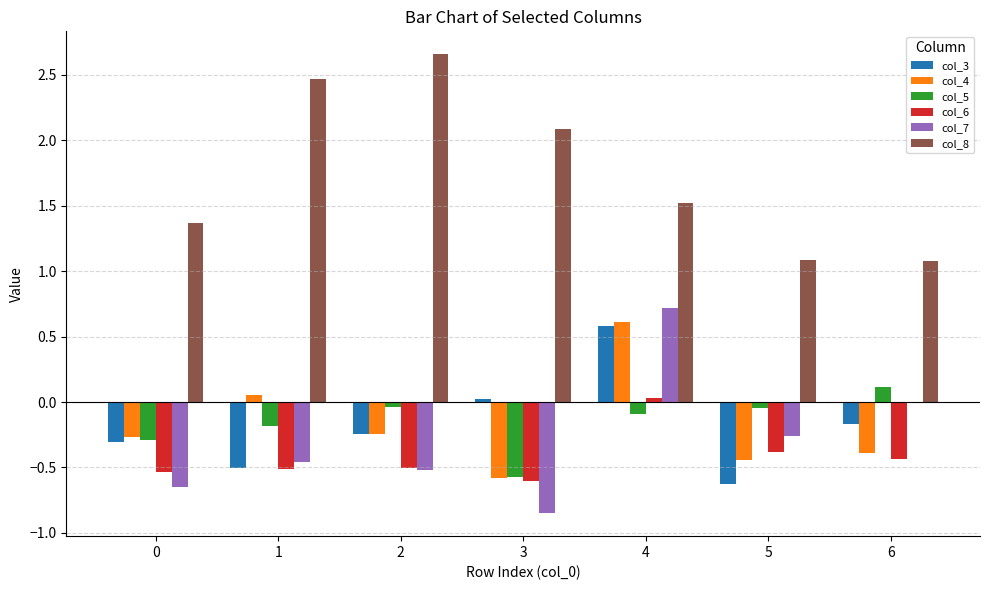

What is the sum of all col_7 values?

-2.0